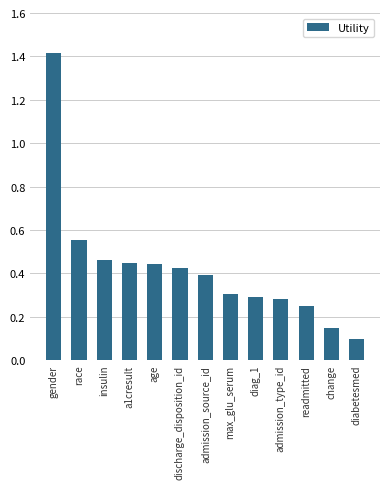

How many bars are there in total?

13